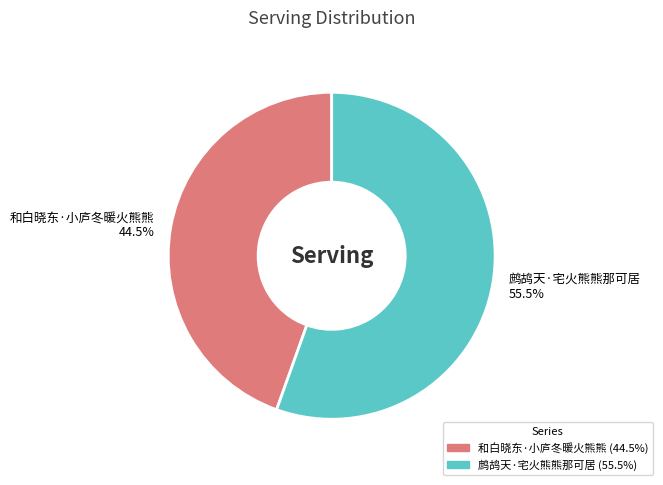

How much of the chart is everything except 鹧鸪天·宅火熊熊那可居?

44.5%